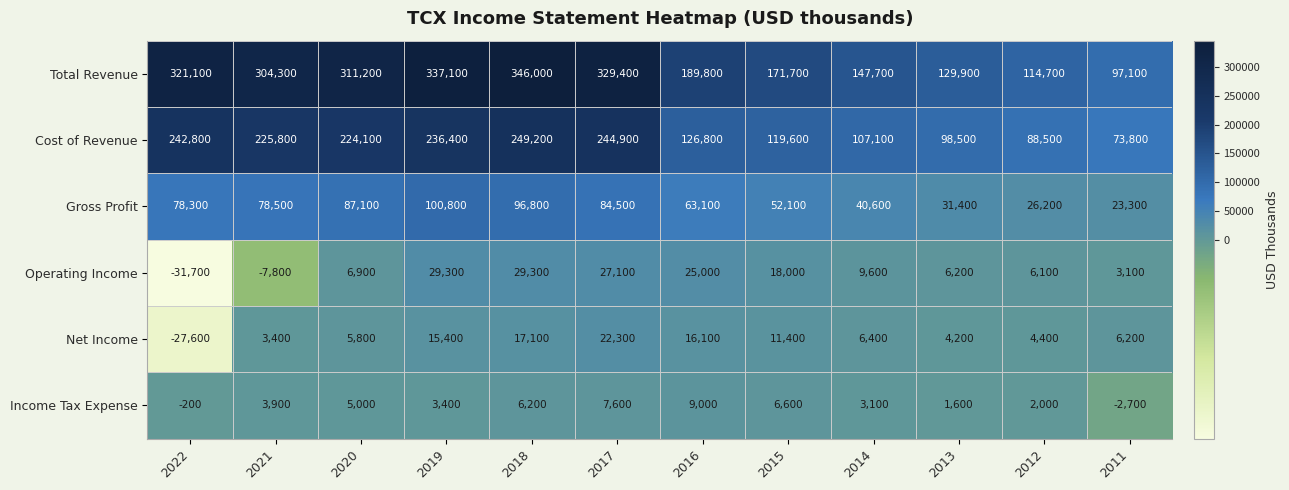

Rank the series at 2018 from highest to lowest value.

Total Revenue, Cost of Revenue, Gross Profit, Operating Income, Net Income, Income Tax Expense